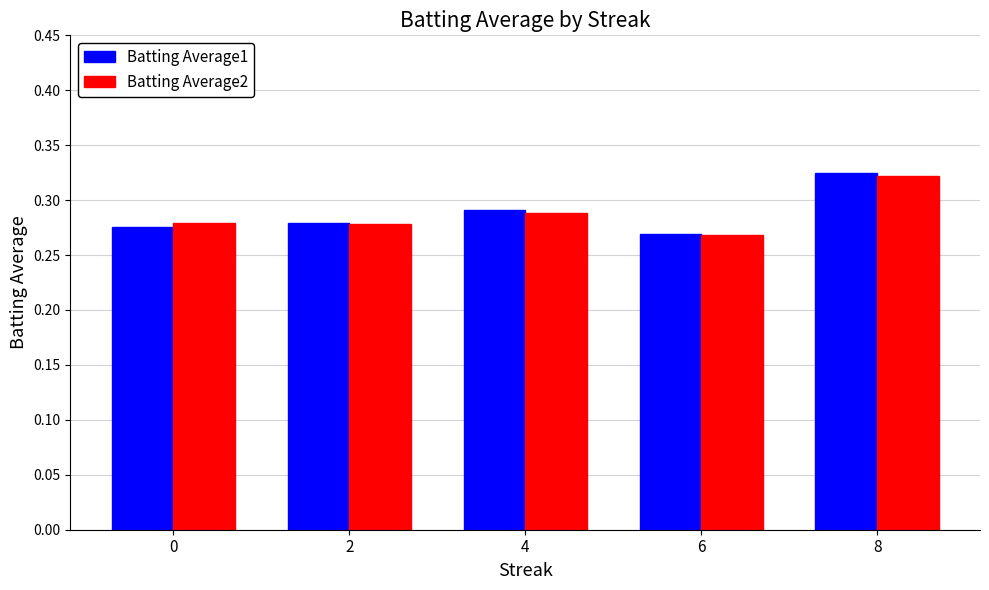

At how many categories does at least one series exceed 0?

5